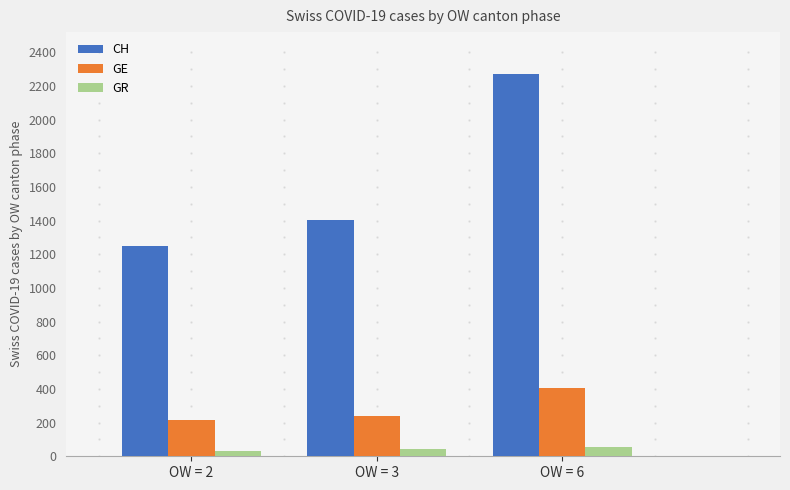

What is the average value of the GE series?

286